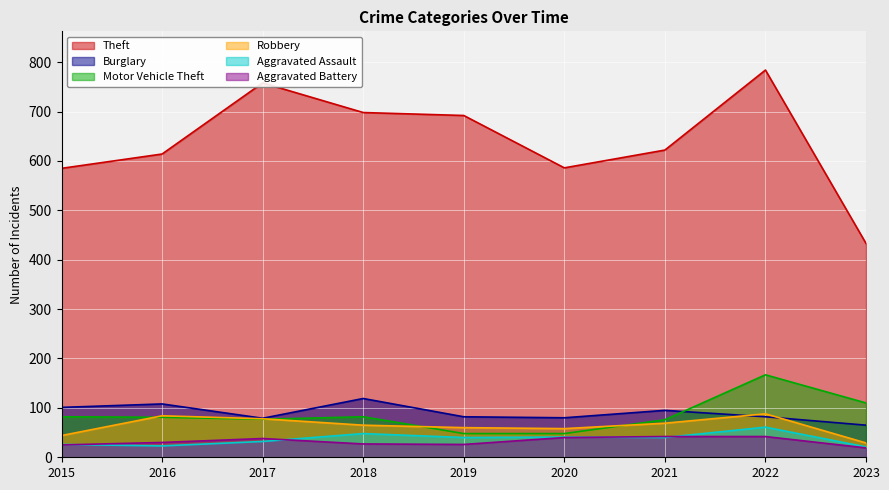

Is it true that Aggravated Battery equals 39 at 2015?

False